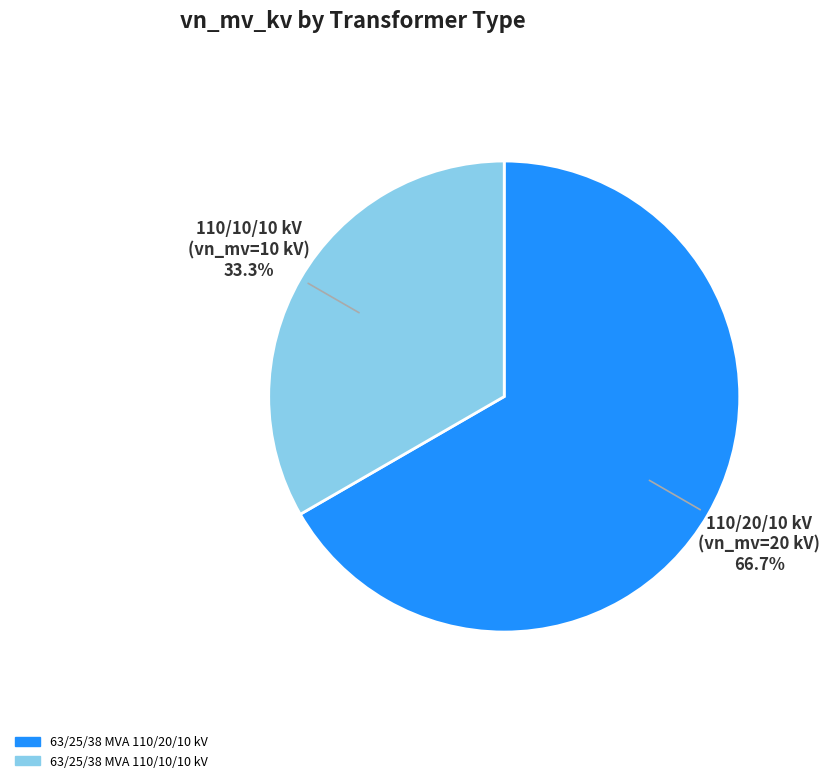

Does any single category account for the majority?

Yes